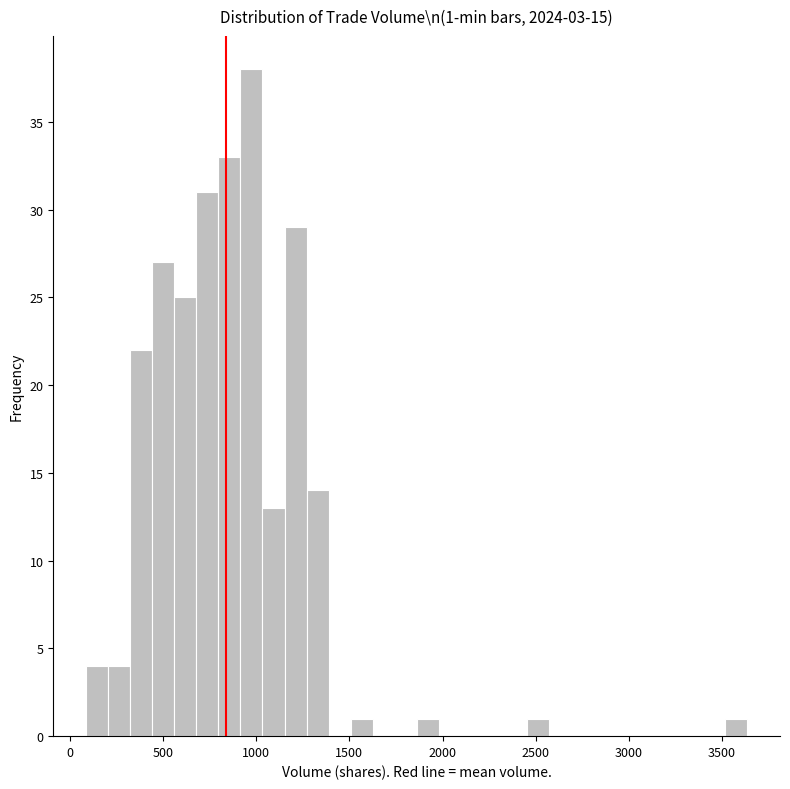

Read against the x-axis, roughly where is the centre of the tallest bar?

950